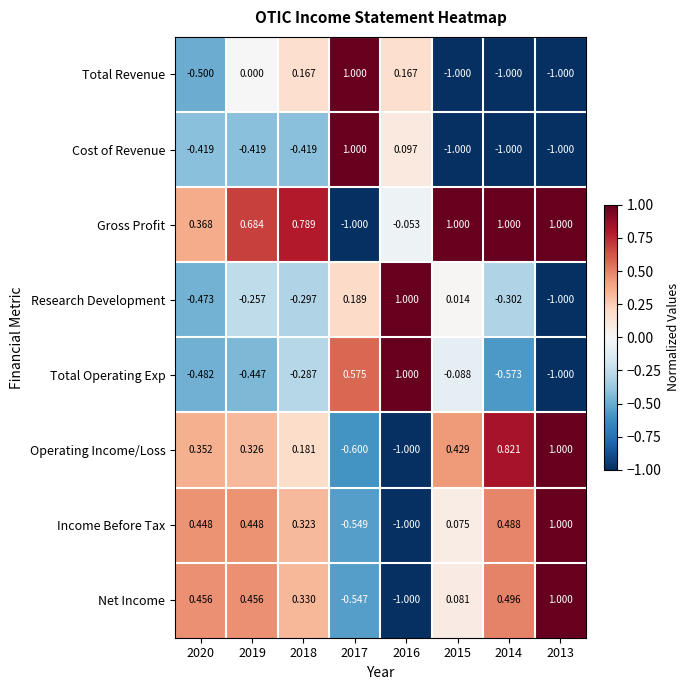

At how many categories does at least one series exceed 0?

8